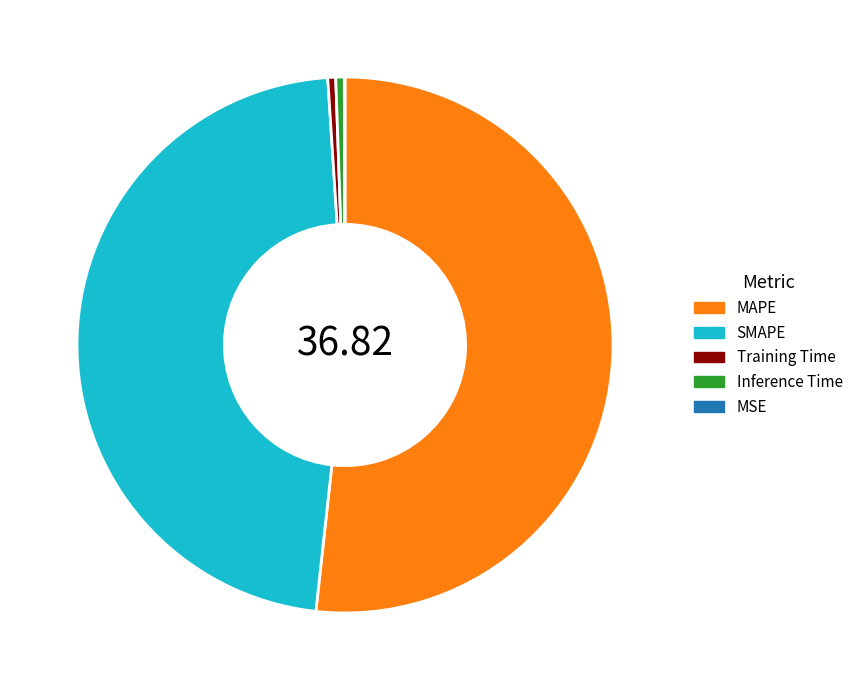

Which category has the biggest portion of the pie?

MAPE